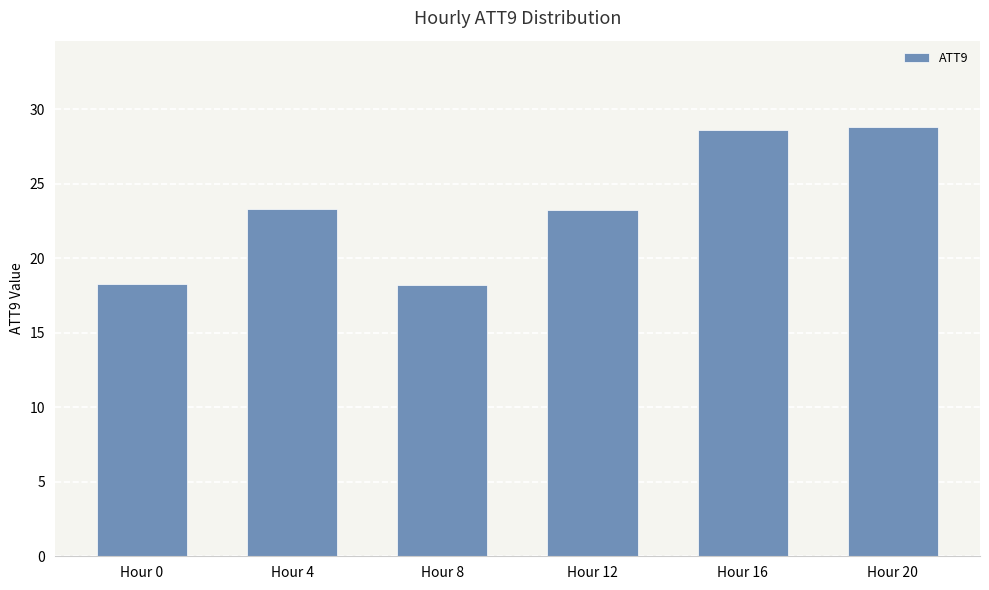

At which label does the data first exceed 23?

Hour 4